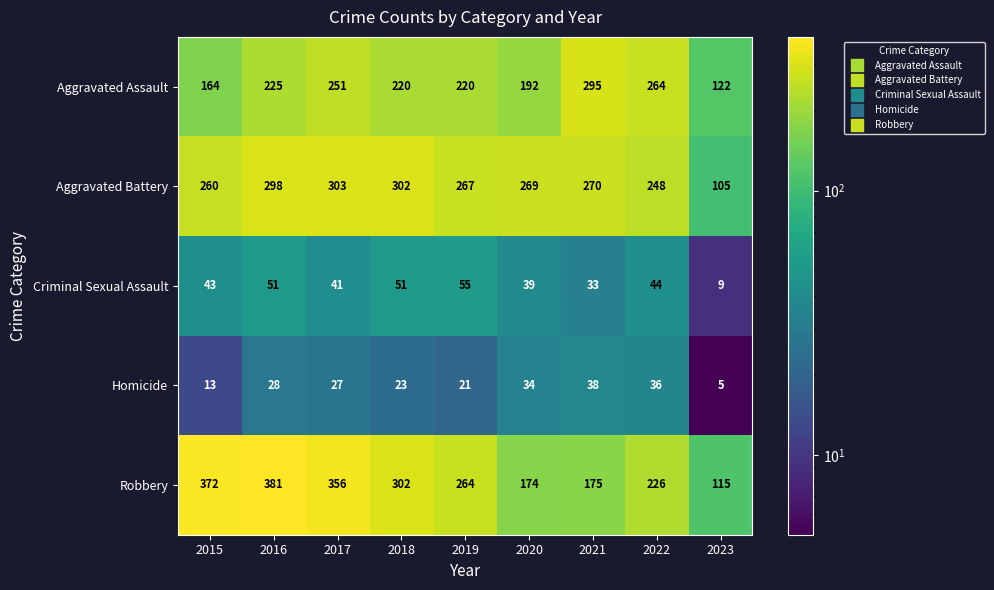

What is the difference between the second highest and minimum values in the Aggravated Battery series?

197